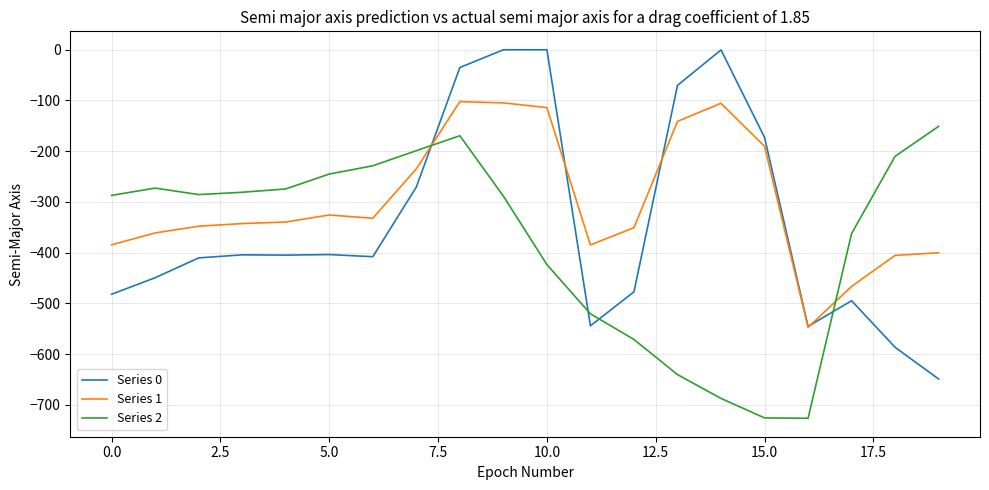

Rank the series by their average value, from highest to lowest.

Series 1, Series 0, Series 2